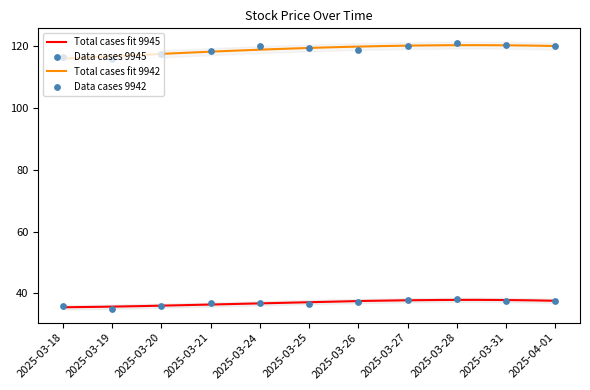

Which series has the largest total across all categories?

now_price_9942